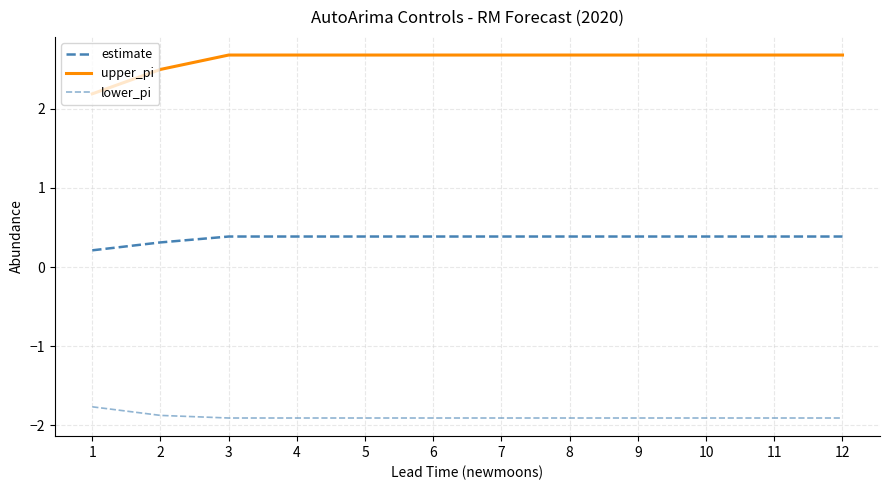

Count the estimate values in the range 0 to 1.

12